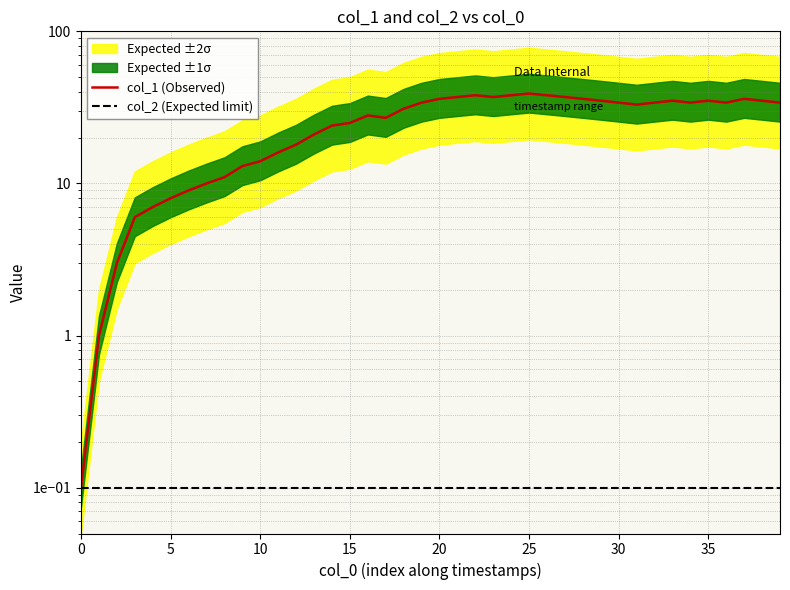

How many data points does each series have?

40